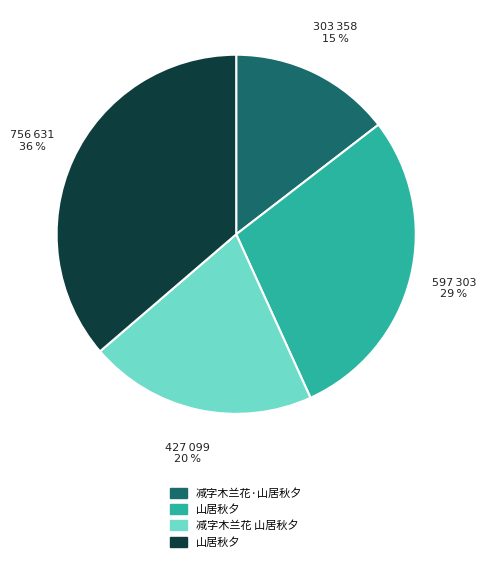

Is there any slice that represents more than half of the pie?

No